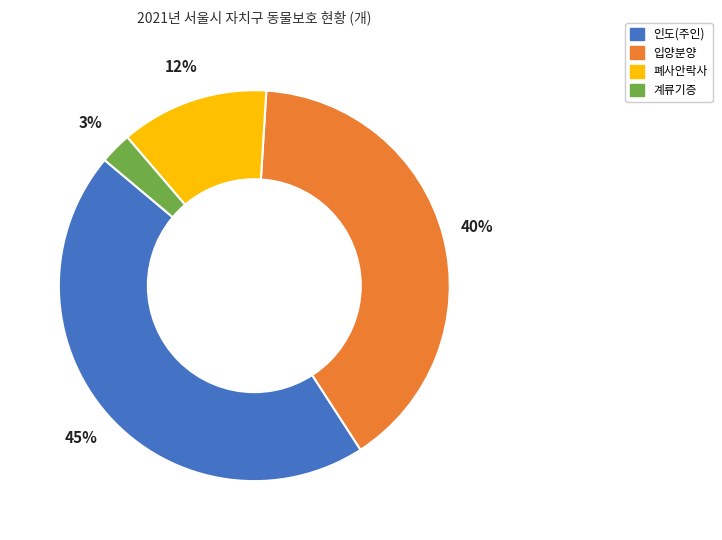

To the nearest percent, what is the combined percentage of 계류기증 and 인도(주인)?

48%